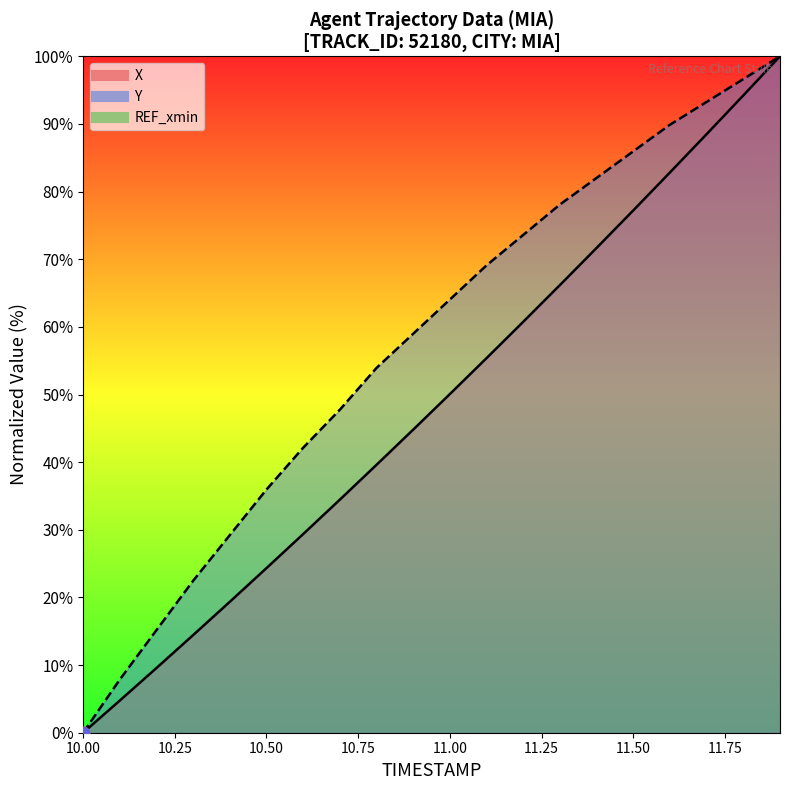

What is the total value across all series at 10.8?

93.5